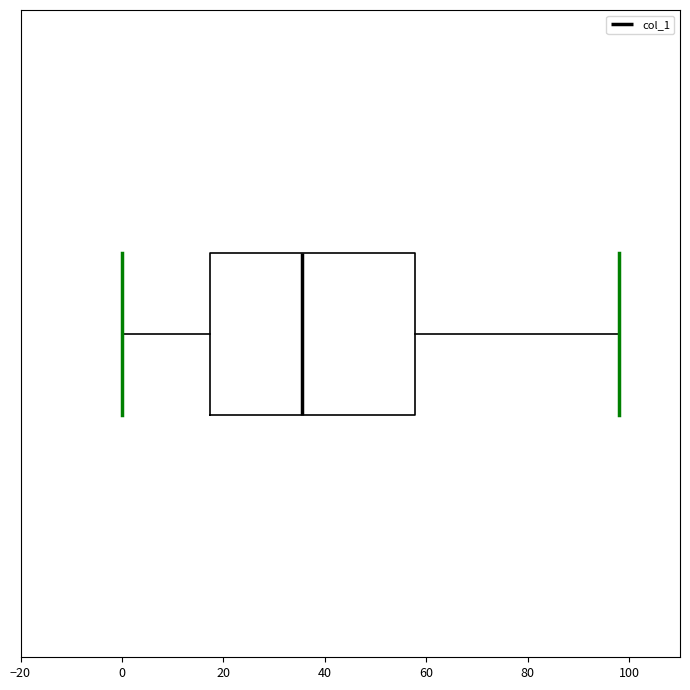

Transcribe this box plot: give where the median line is, the range the box spans, and where the two whiskers end, as read against the x-axis. The values are not printed on the chart, so give them approximately, as read against the axis.

median 36, box 18 to 58, whiskers 0 to 98